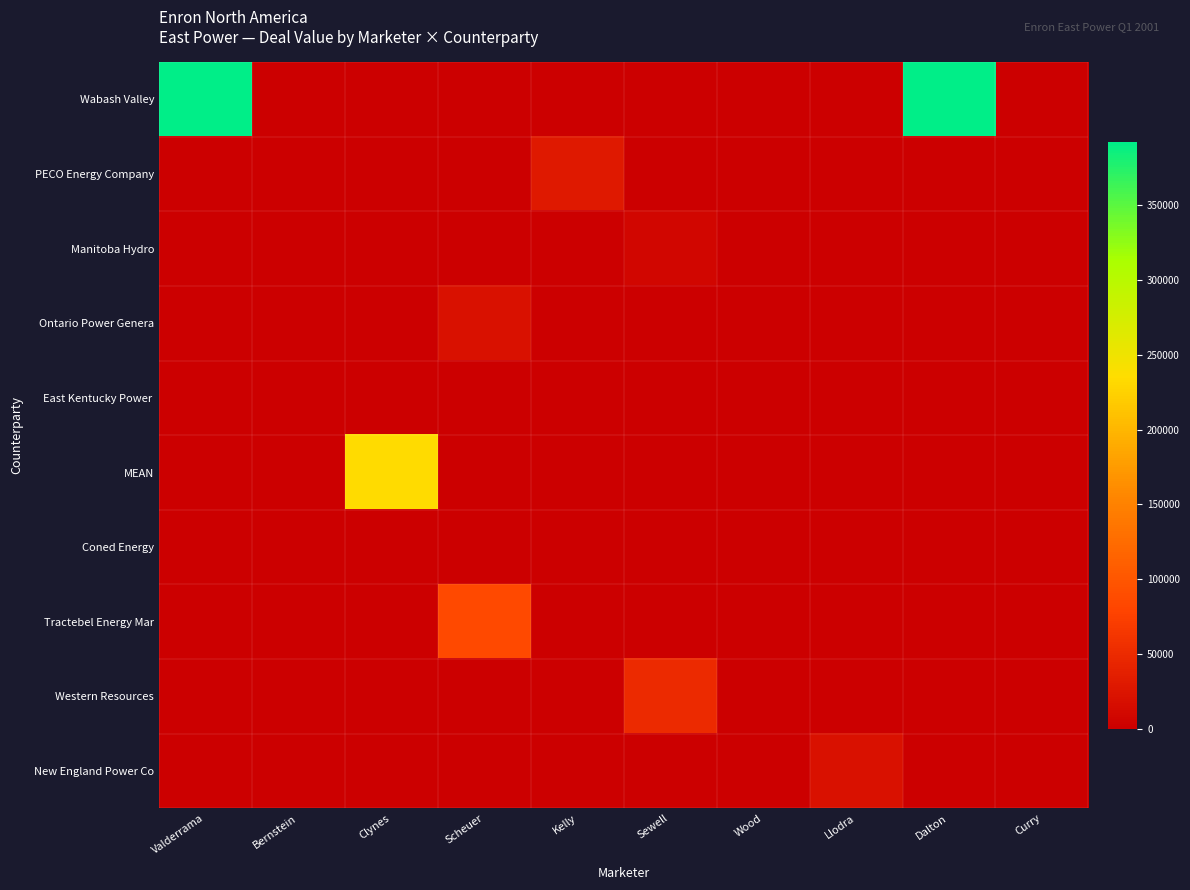

At which category is the sum across all series the highest?

Valderrama